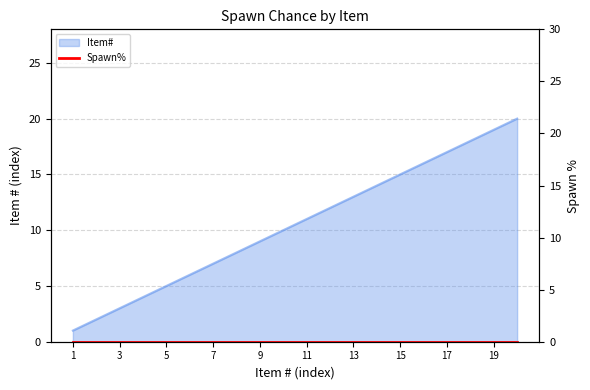

What is the change in value from 8 to 12?

+4